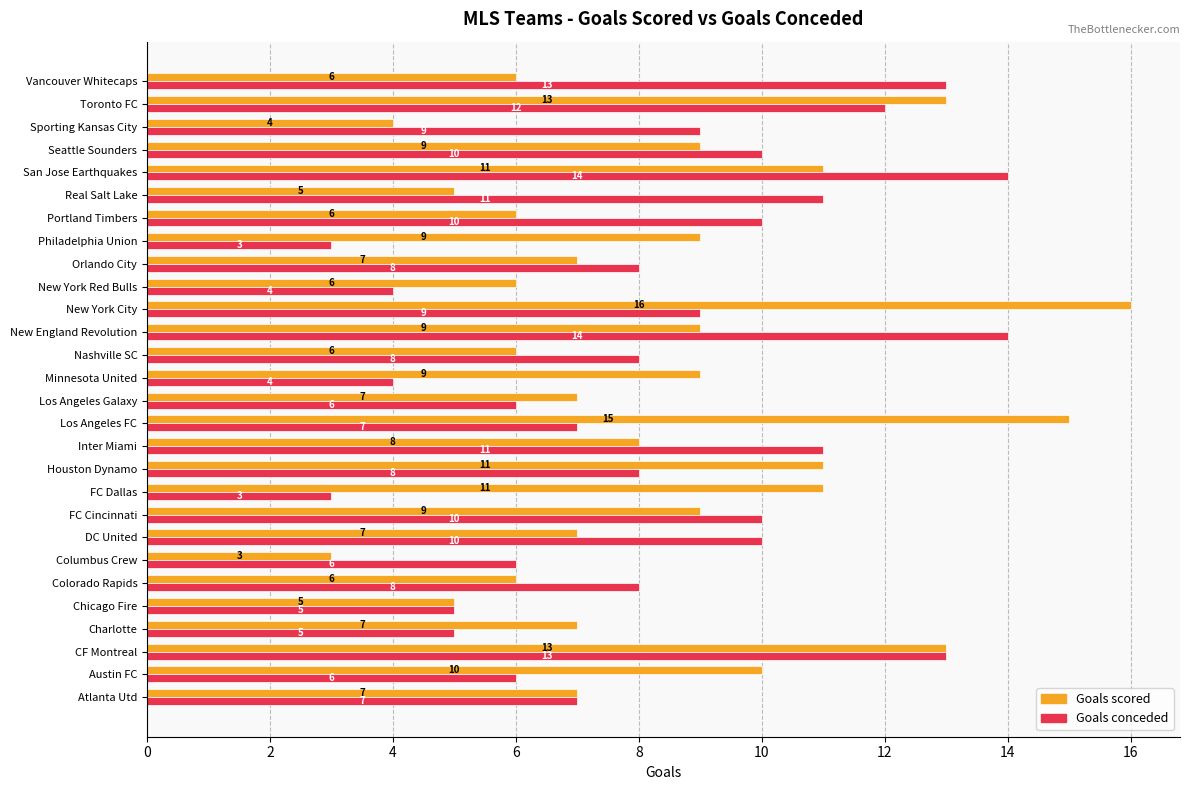

List the series in order of their overall mean, lowest first.

Goals conceded, Goals scored